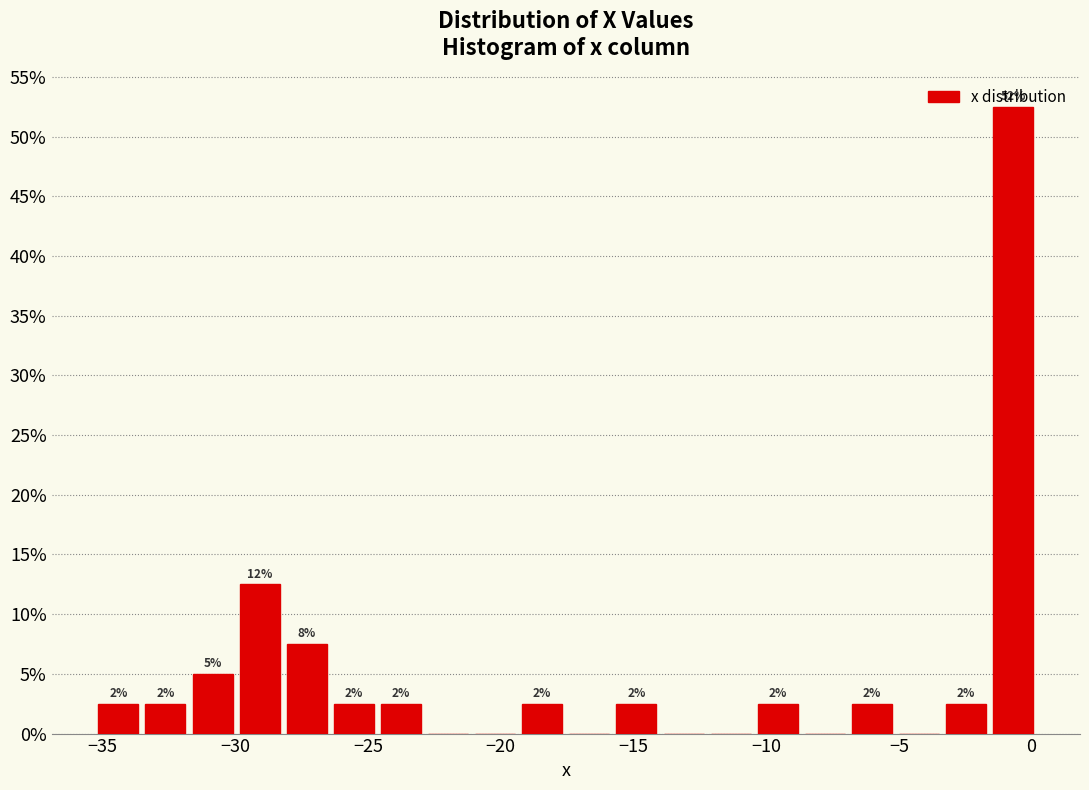

Read against the x-axis, roughly where is the centre of the tallest bar?

-0.5